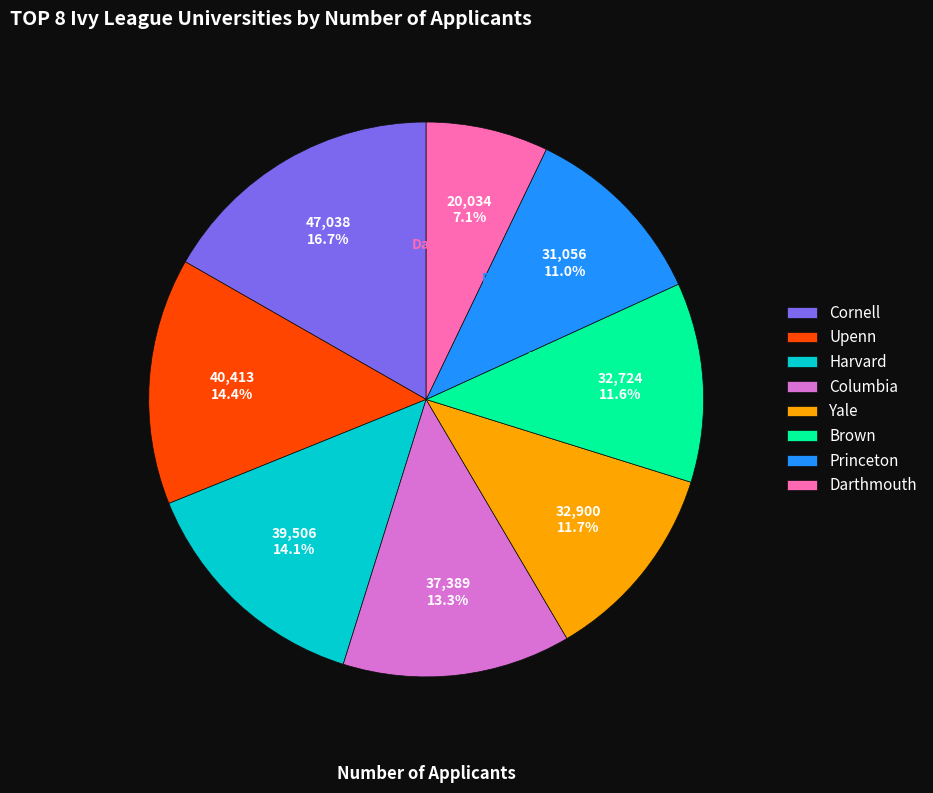

Combined, do Darthmouth and Upenn account for over 50%?

No